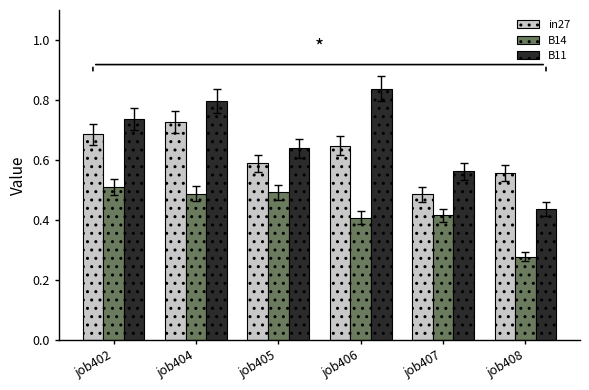

What is the total value across all series at job407?

1.5